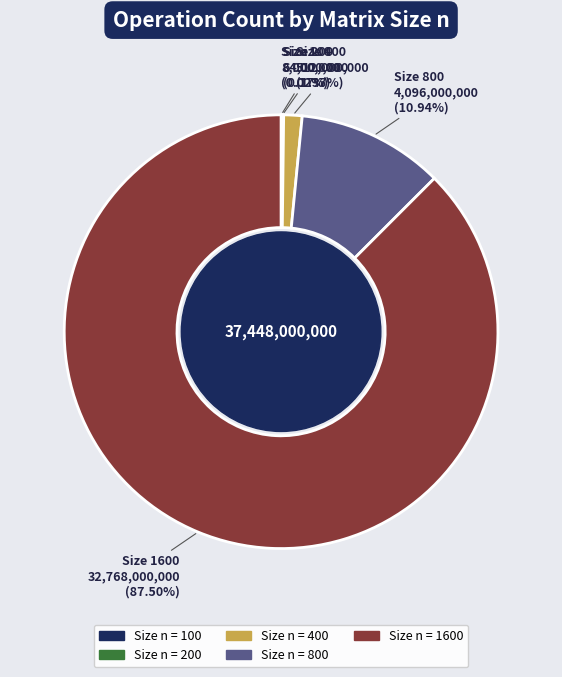

What is the smallest slice in the pie chart?

100